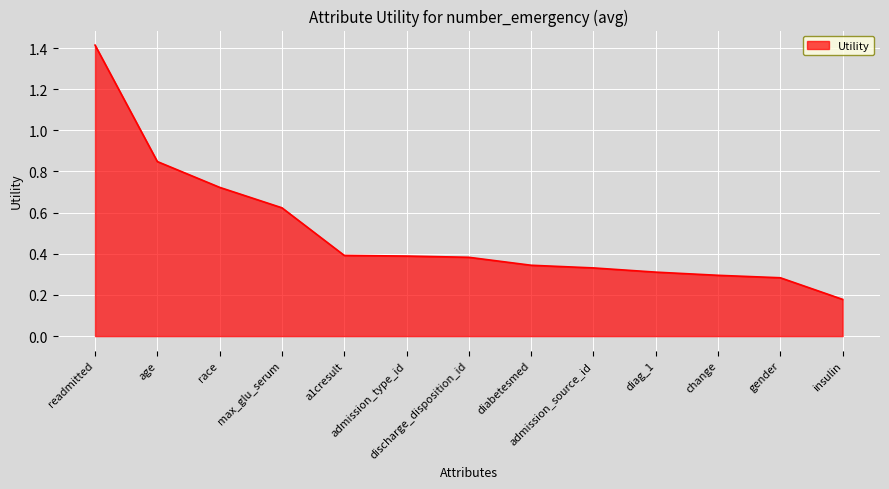

True or false: the data shows 0.5 at admission_source_id.

False